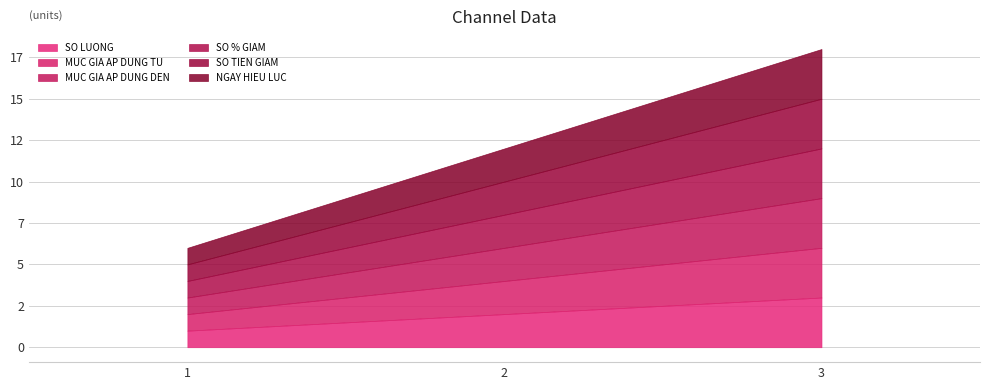

At which label is NGAY HIEU LUC closest to 2?

2